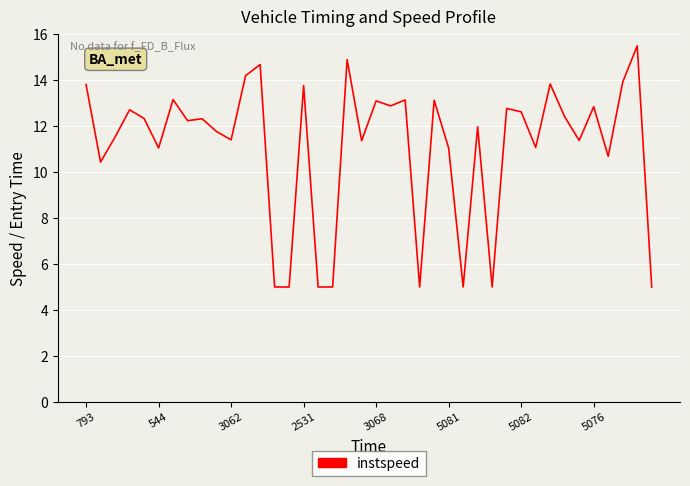

What is the maximum value shown in the chart?

15.5